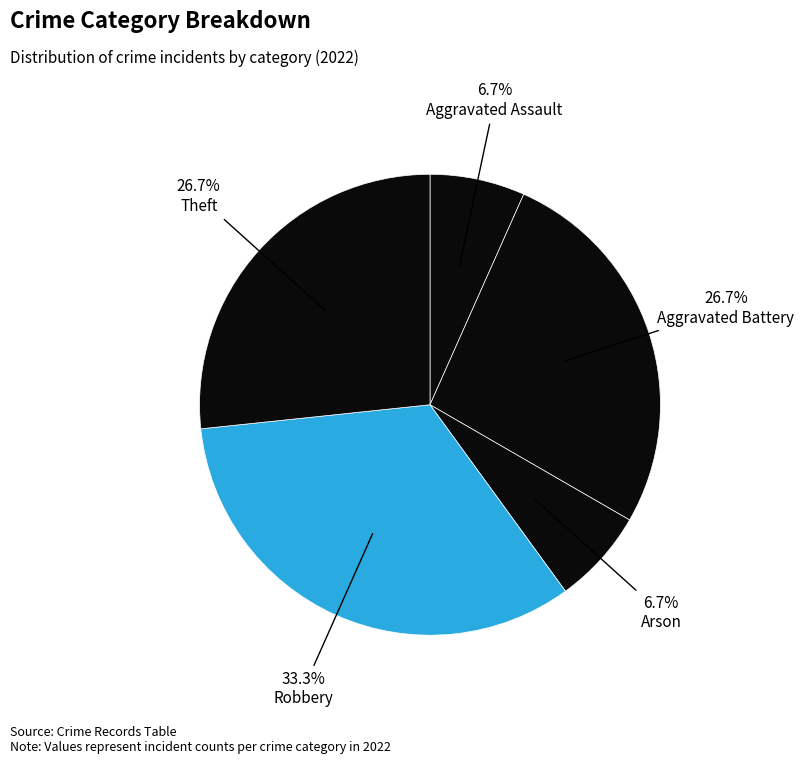

Is there any slice that represents more than half of the pie?

No